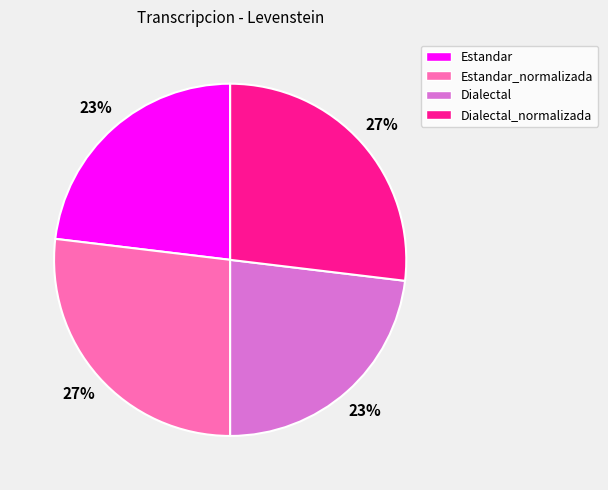

To the nearest percent, what portion does Estandar_normalizada represent?

27%